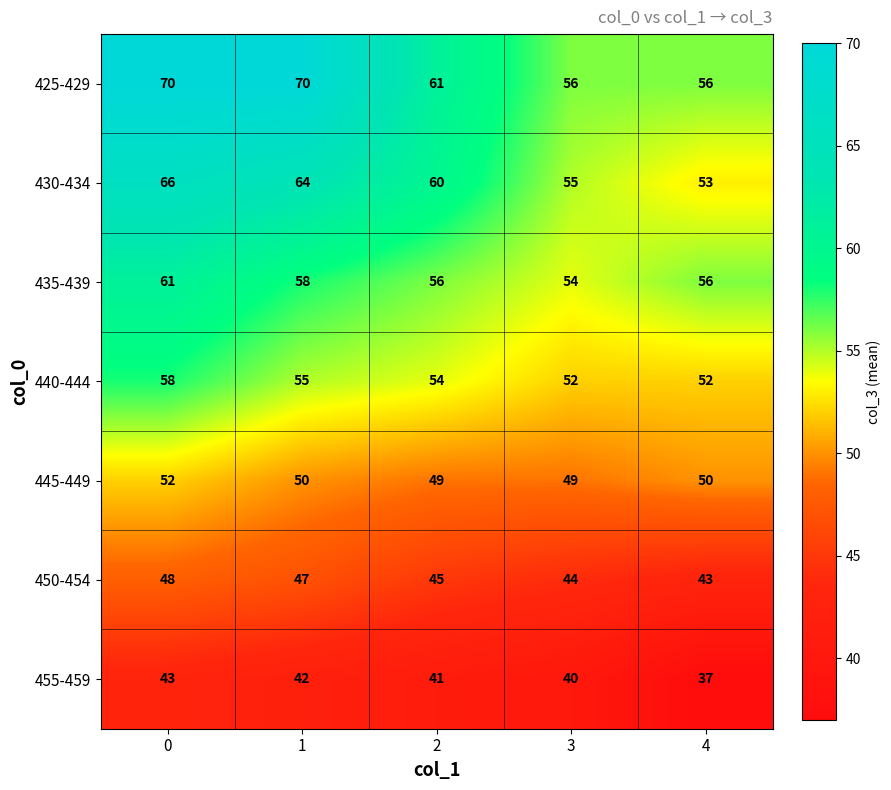

List the series in order of their peak value, highest first.

425-429, 430-434, 435-439, 440-444, 445-449, 450-454, 455-459